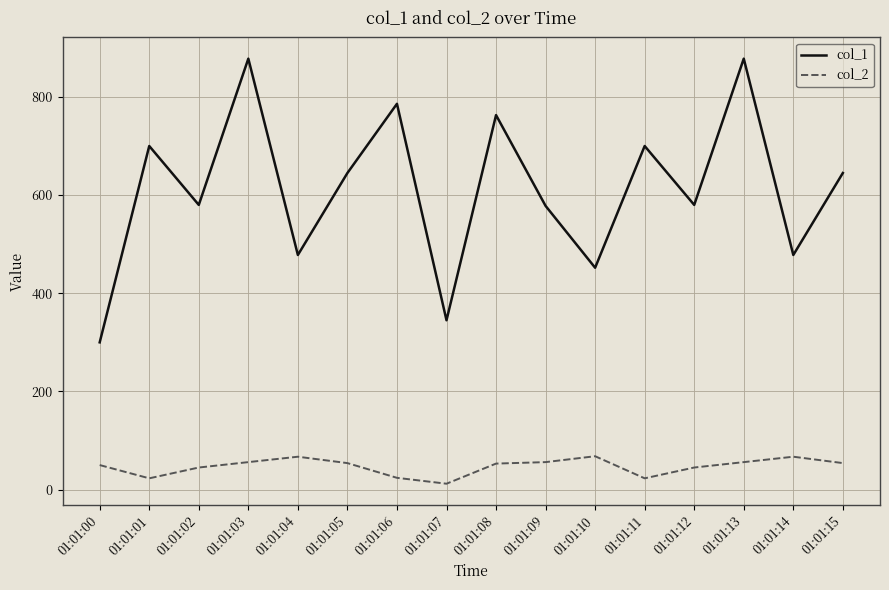

What is the total value across all series at 01:01:07?

357